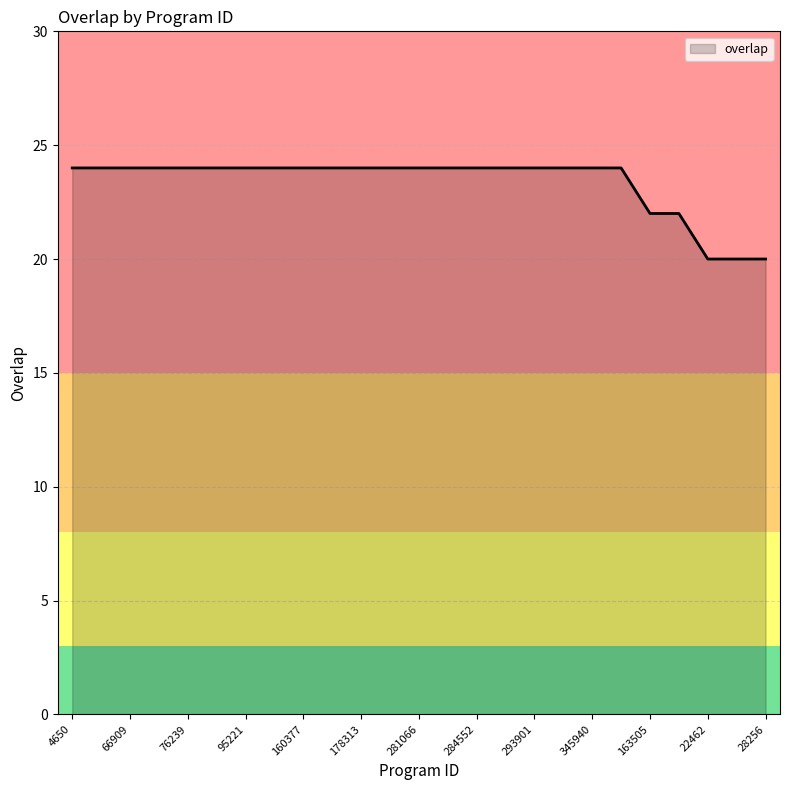

How many values are between 24 and 25?

20